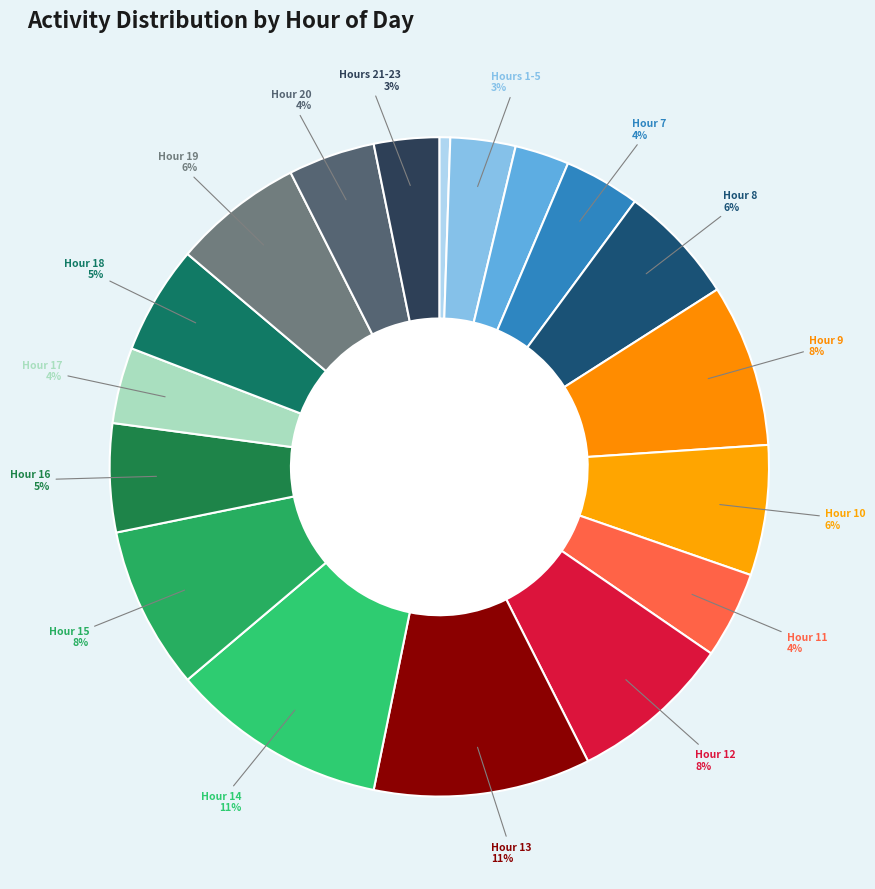

Rank the categories by value from lowest to highest.

Hour 0, Hour 6, Hour 1-5, Hour 21-23, Hour 7, Hour 17, Hour 11, Hour 20, Hour 16, Hour 18, Hour 8, Hour 10, Hour 19, Hour 9, Hour 12, Hour 15, Hour 13, Hour 14